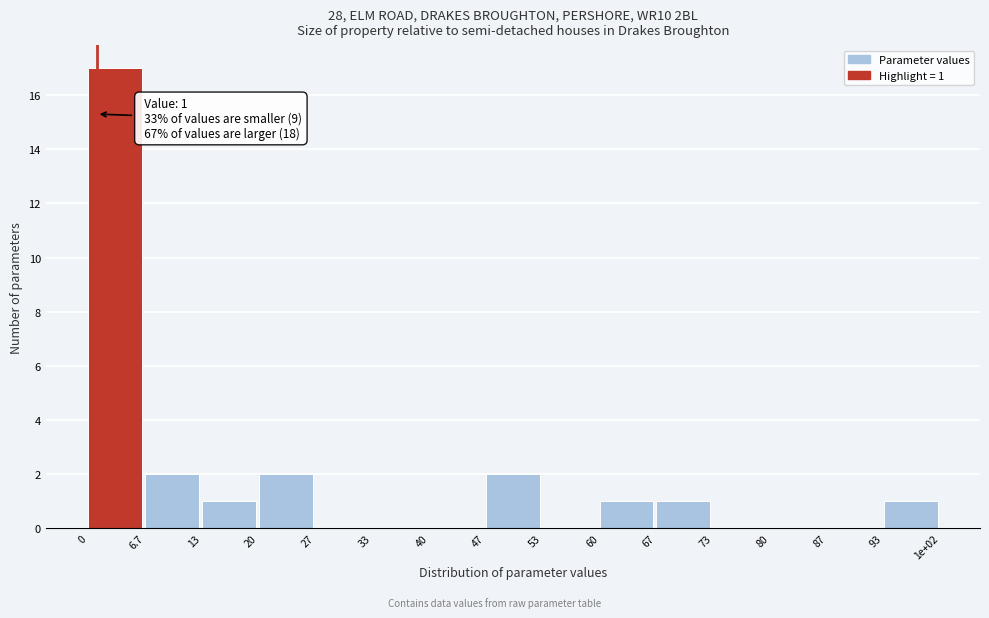

Reading left to right, list all the values displayed in this chart.

0=17	6.7=2	13=1	20=2	27=0	33=0	40=0	47=2	53=0	60=1	67=1	73=0	80=0	87=0	93=1